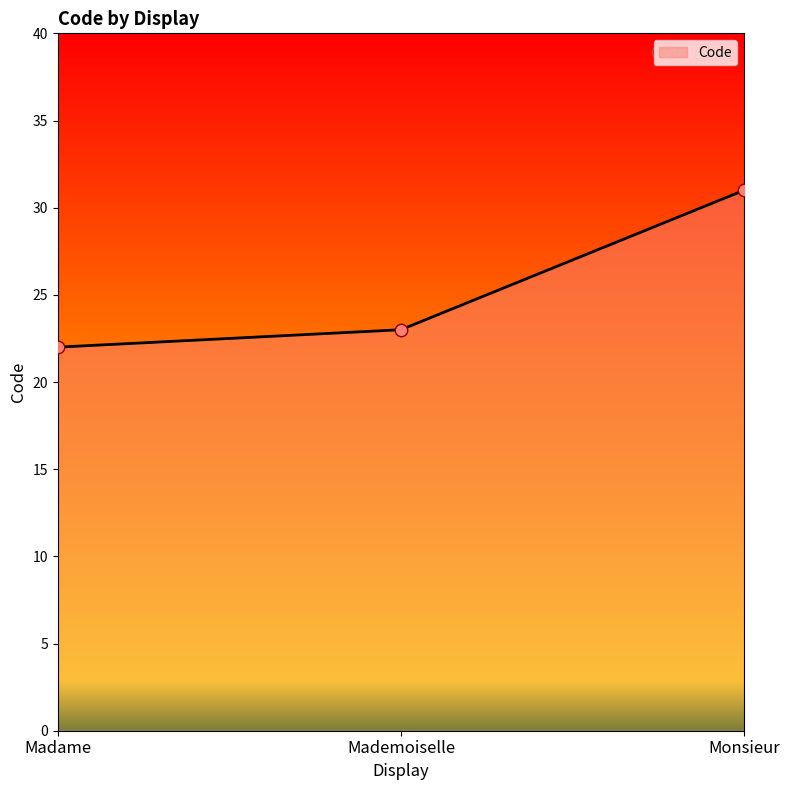

Which has a higher value, Monsieur or Madame?

Monsieur